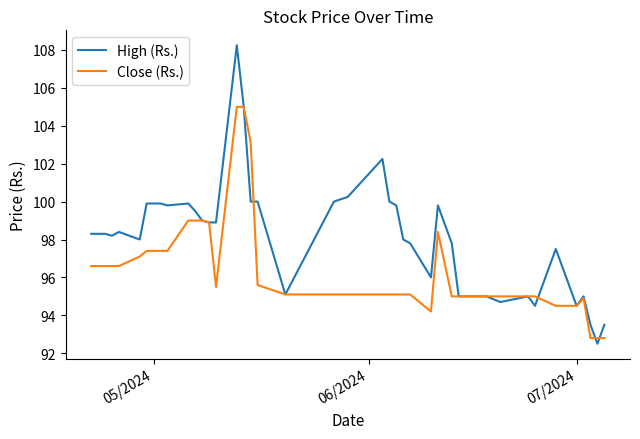

Is this an area chart (filled region under the line)?

No